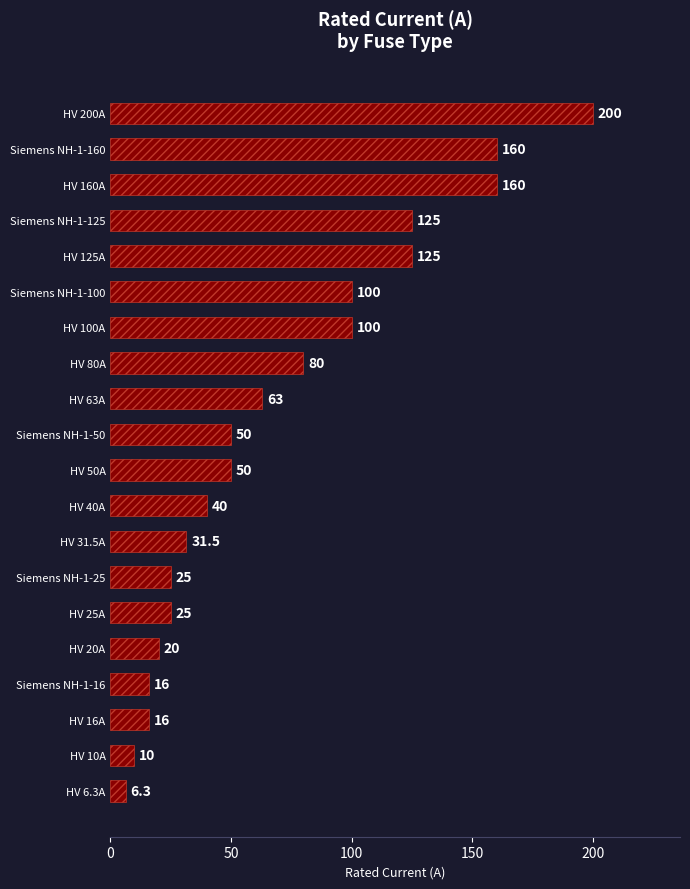

What is the label of the 12th bar from the bottom?

HV 63A